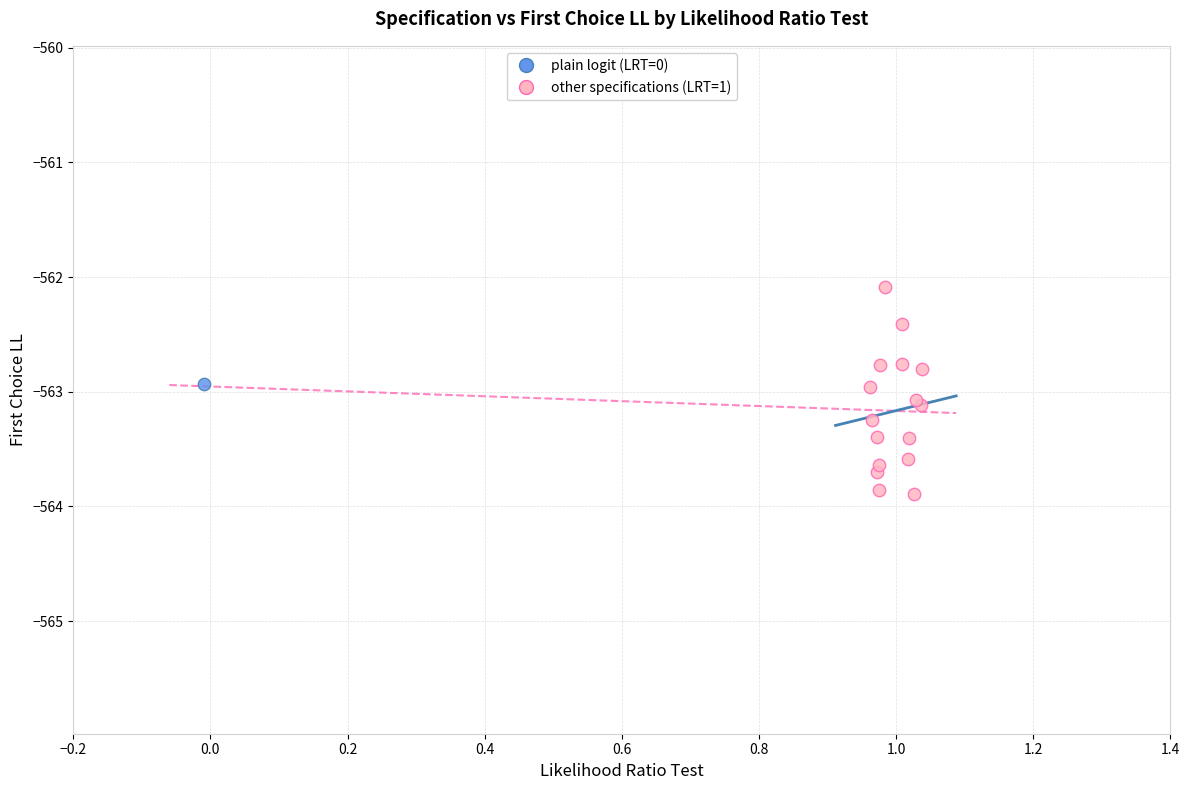

What are all the series names shown in the legend?

plain logit (LRT=0), other specifications (LRT=1)